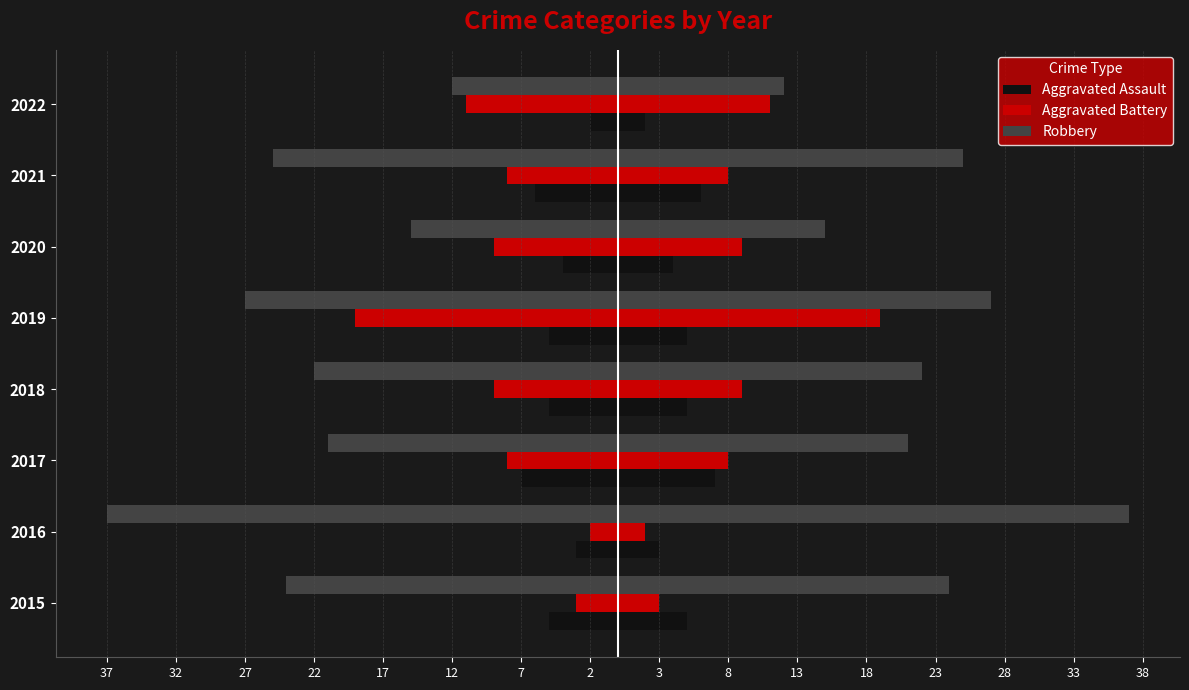

Are the bars grouped side by side (vs. stacked)?

Yes